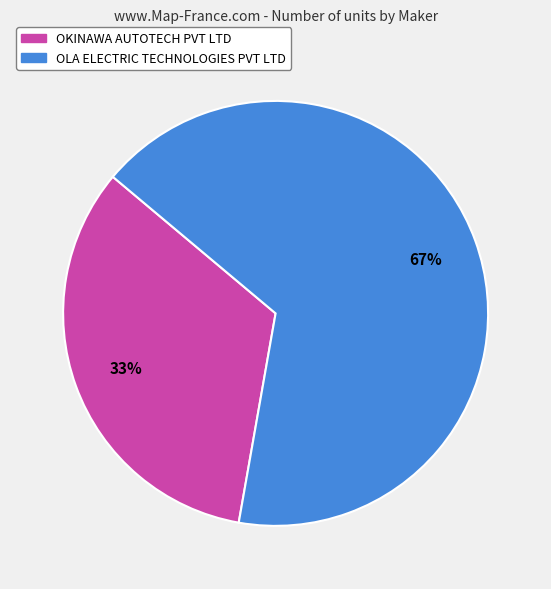

Combined, do OKINAWA AUTOTECH PVT LTD and OLA ELECTRIC TECHNOLOGIES PVT LTD account for over 50%?

Yes